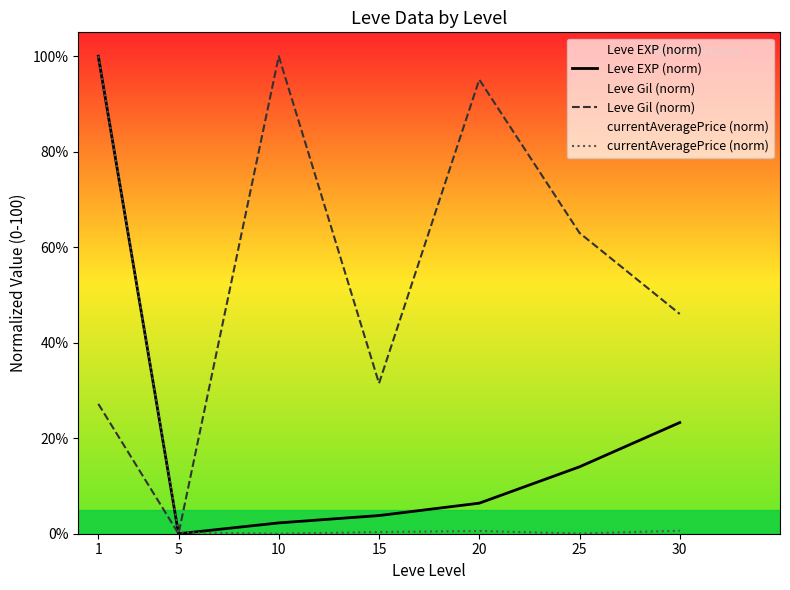

True or false: Leve EXP (norm) and Leve Gil (norm) cross at least once.

False